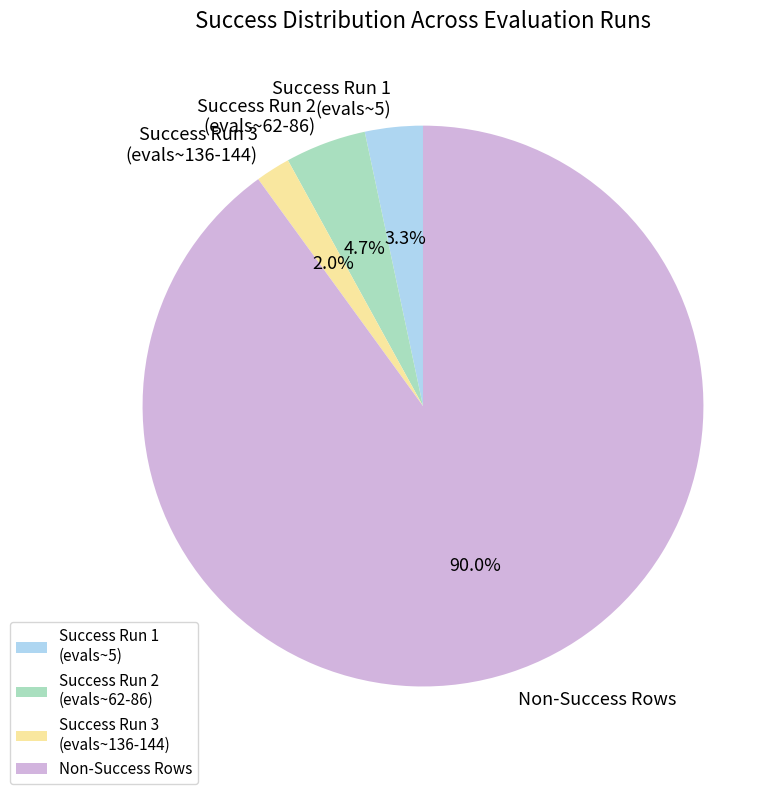

Combined, do Success Run 2 (evals~62-86) and Non-Success Rows account for over 50%?

Yes